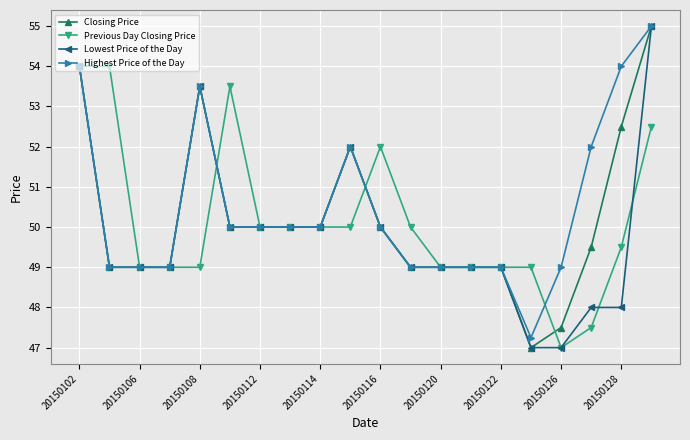

At how many categories does at least one series exceed 53?

6